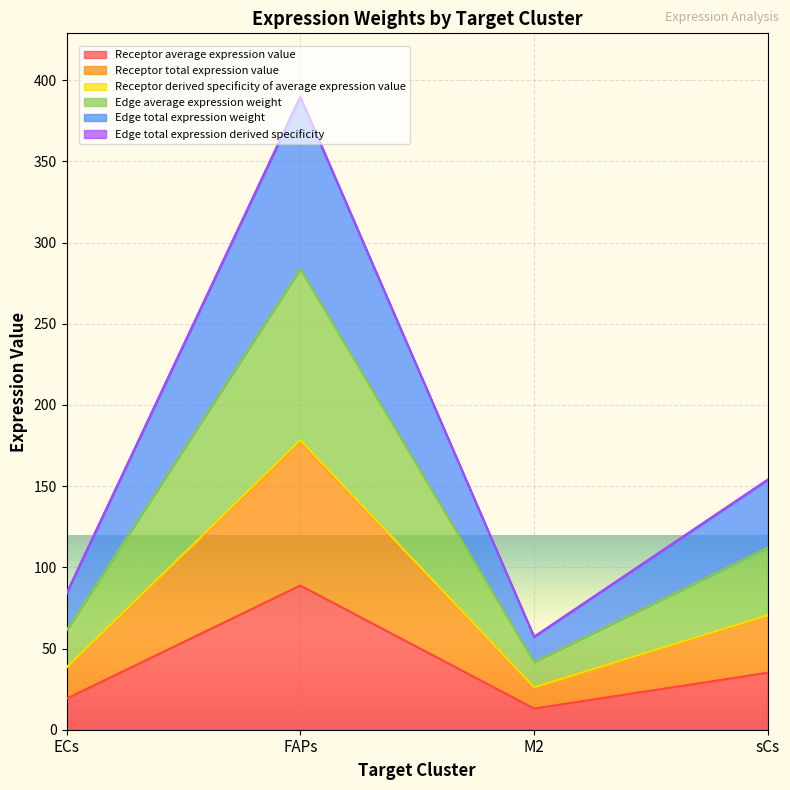

True or false: Edge total expression derived specificity and Receptor total expression value cross at least once.

False